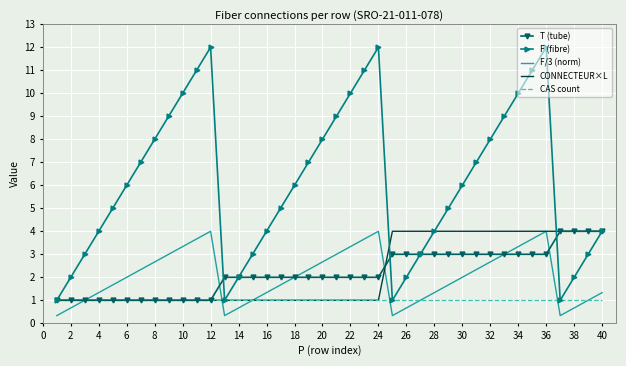

True or false: F (fibre) and F/3 (norm) intersect in this chart.

False